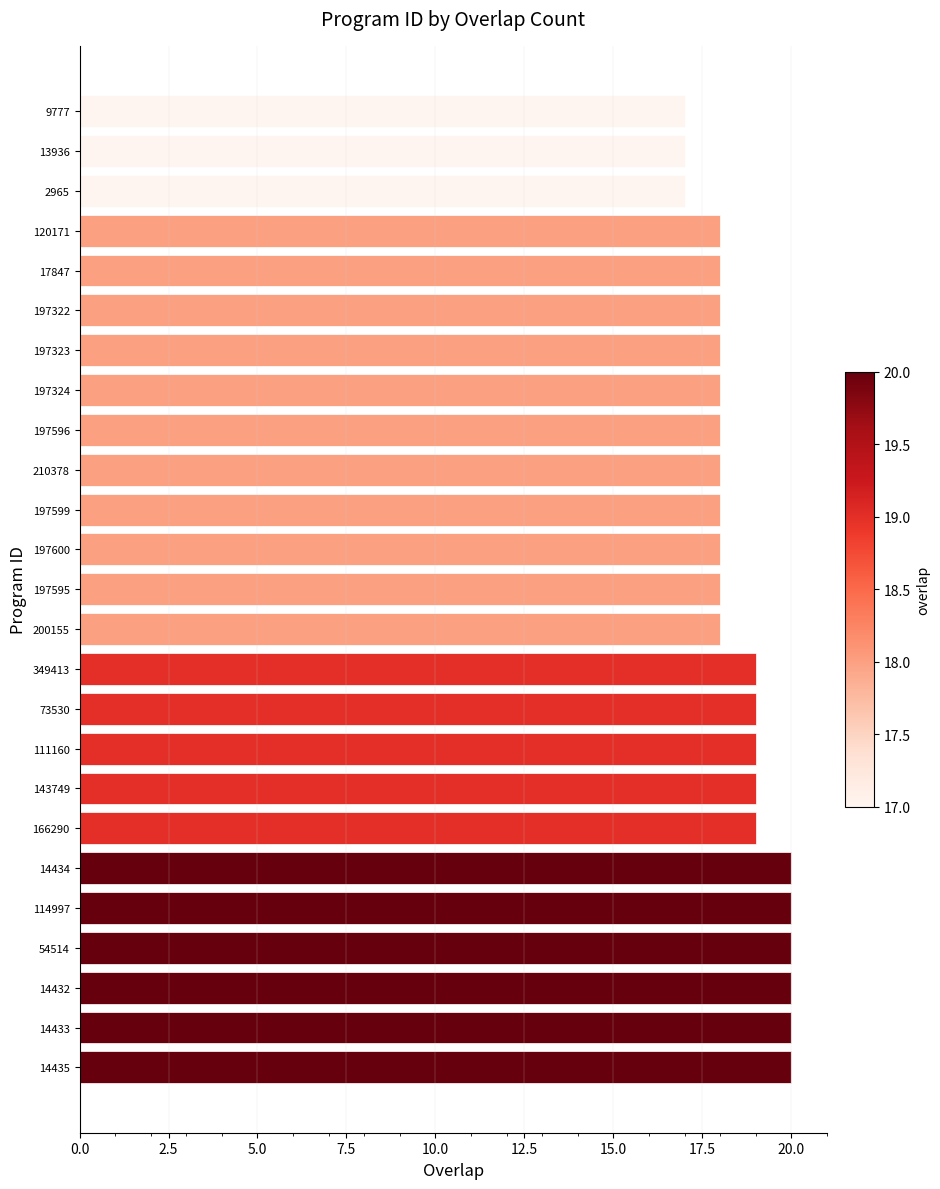

How many bars are there in total?

25